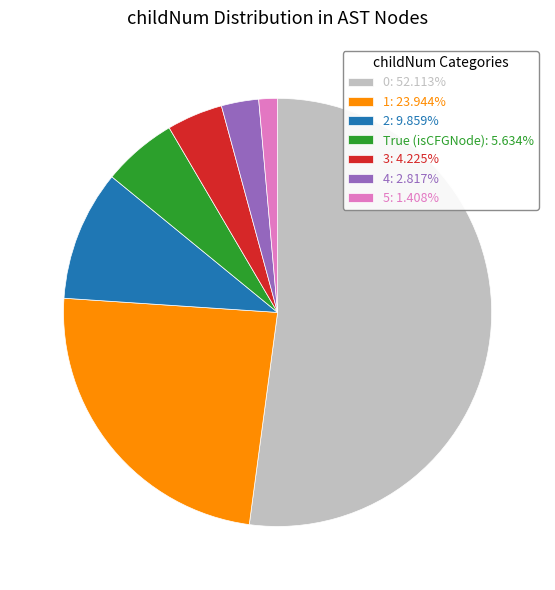

How many slices are in this pie chart?

7